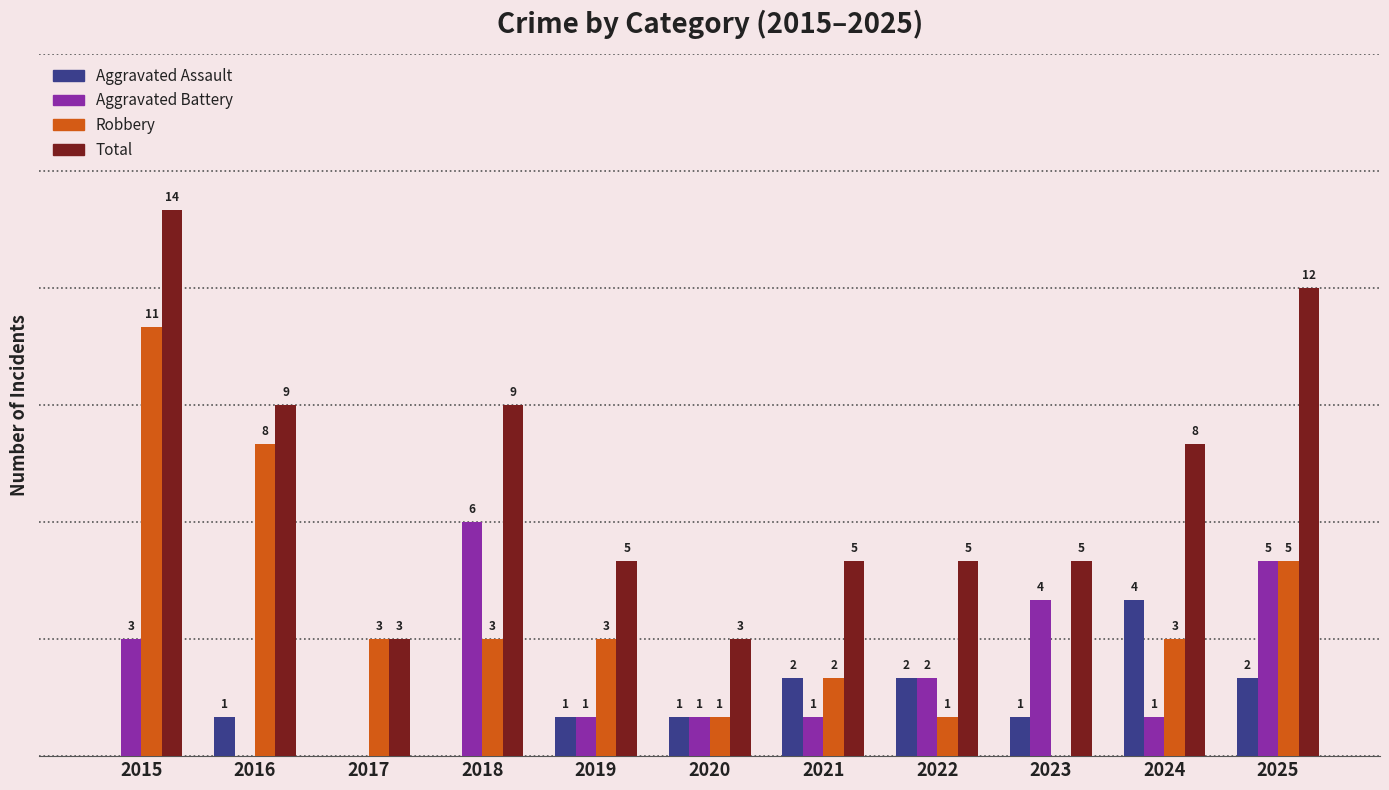

Is the value of Robbery at 2016 greater than the value of Total at 2016?

No